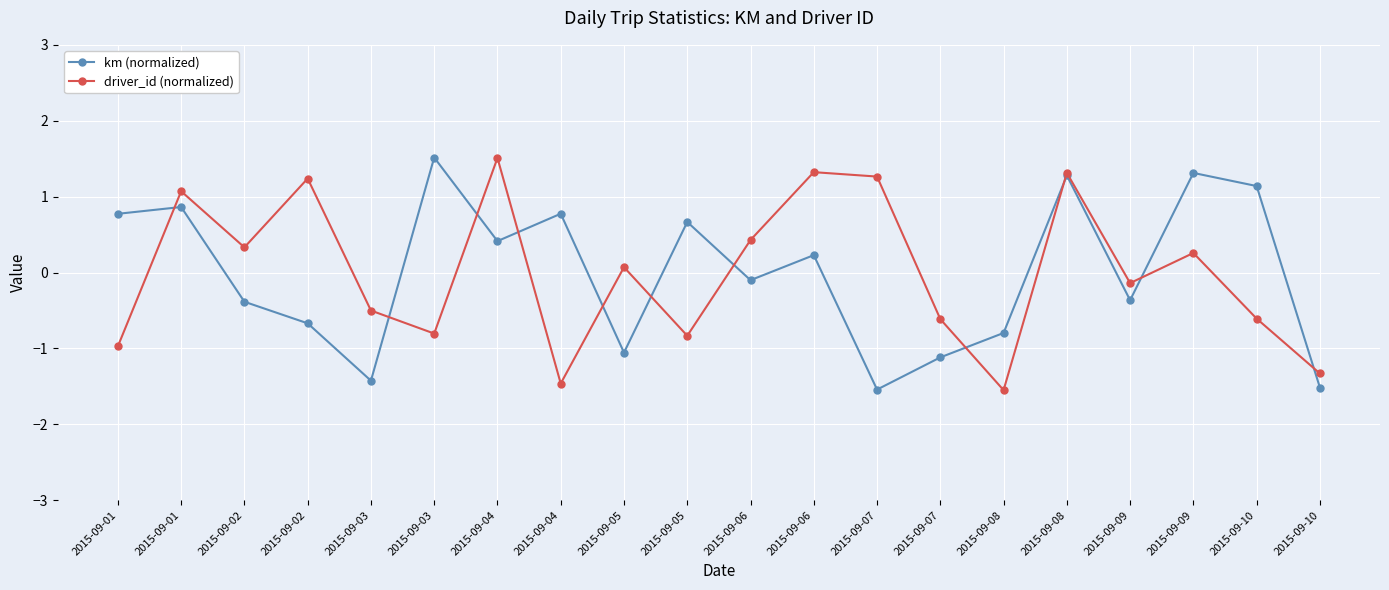

How many values in km (normalized) are above zero?

10